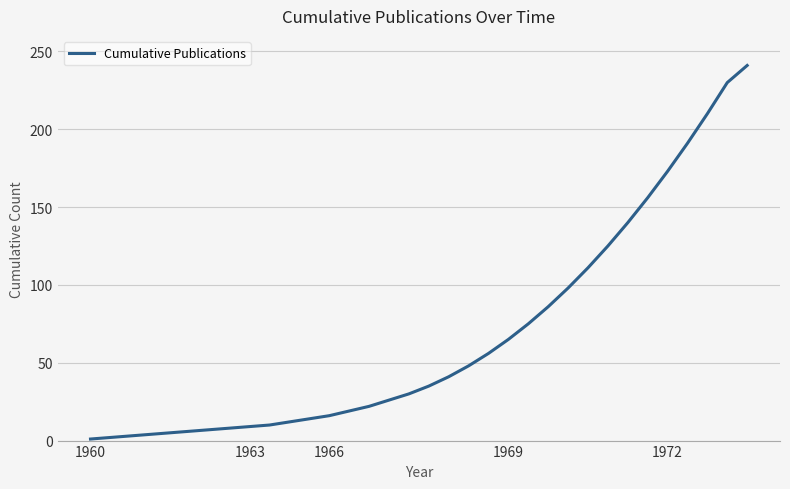

What is the value of the 21st point from the left?

56